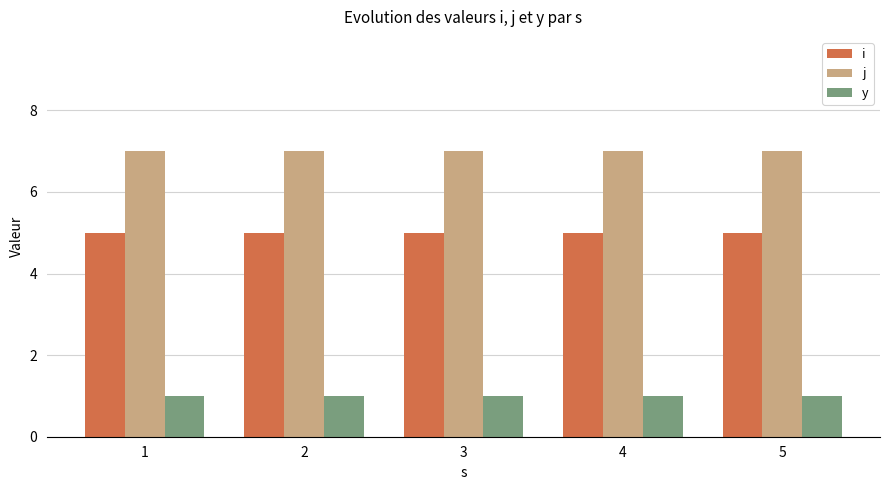

What is the difference between the highest and lowest values at 4?

6